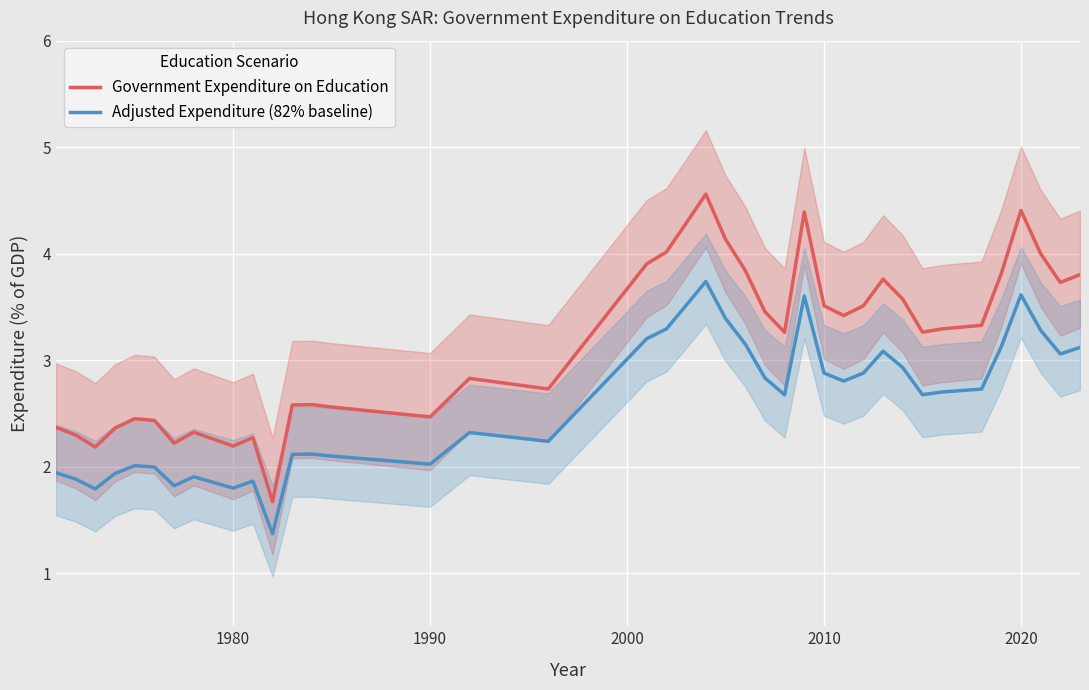

True or false: Government Expenditure on Education and Adjusted Expenditure (82% baseline) cross at least once.

False